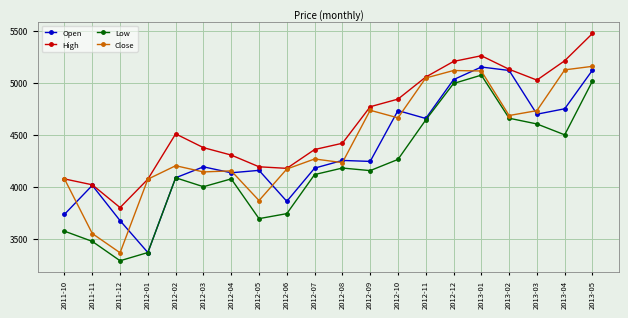

What is the total value across all series at 2012-08?

17087.7